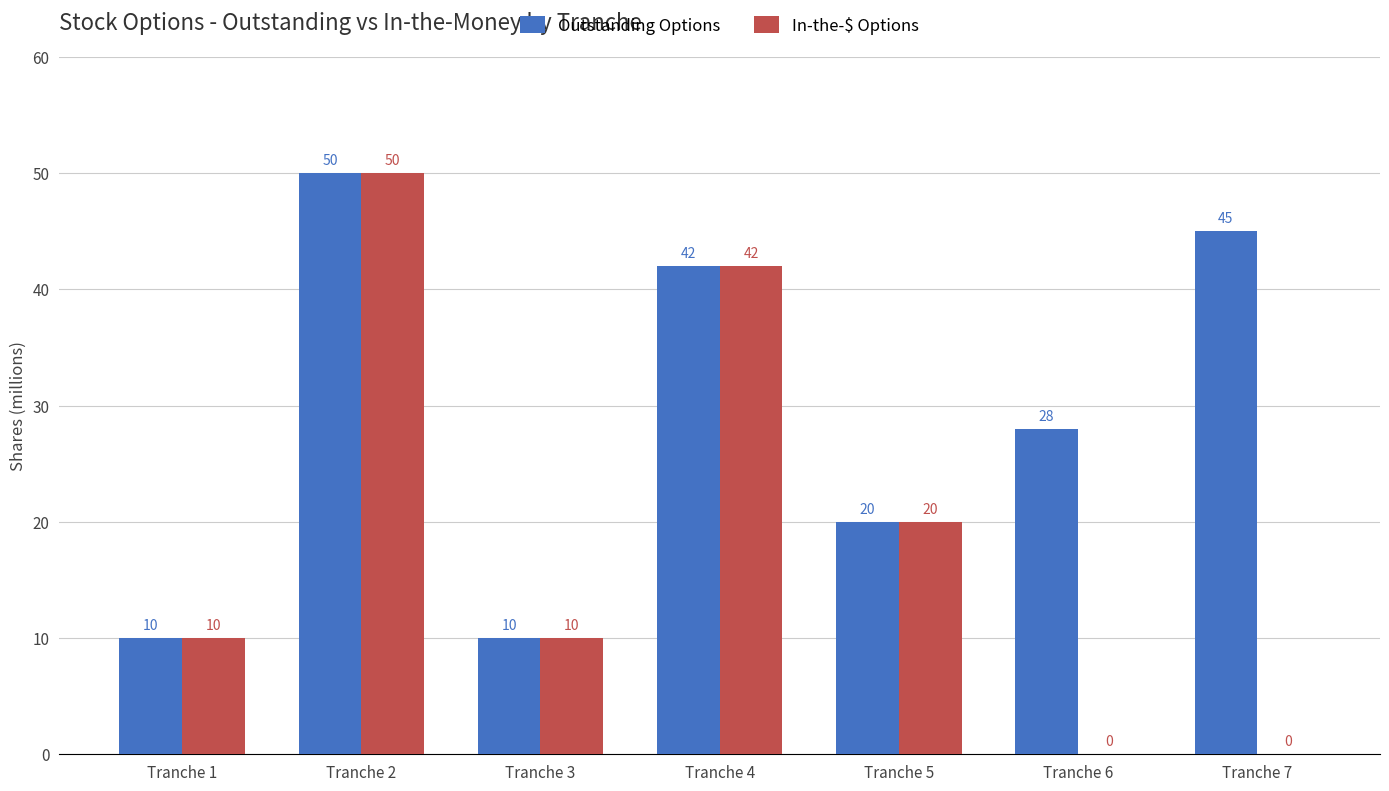

Are the bars grouped side by side (vs. stacked)?

Yes